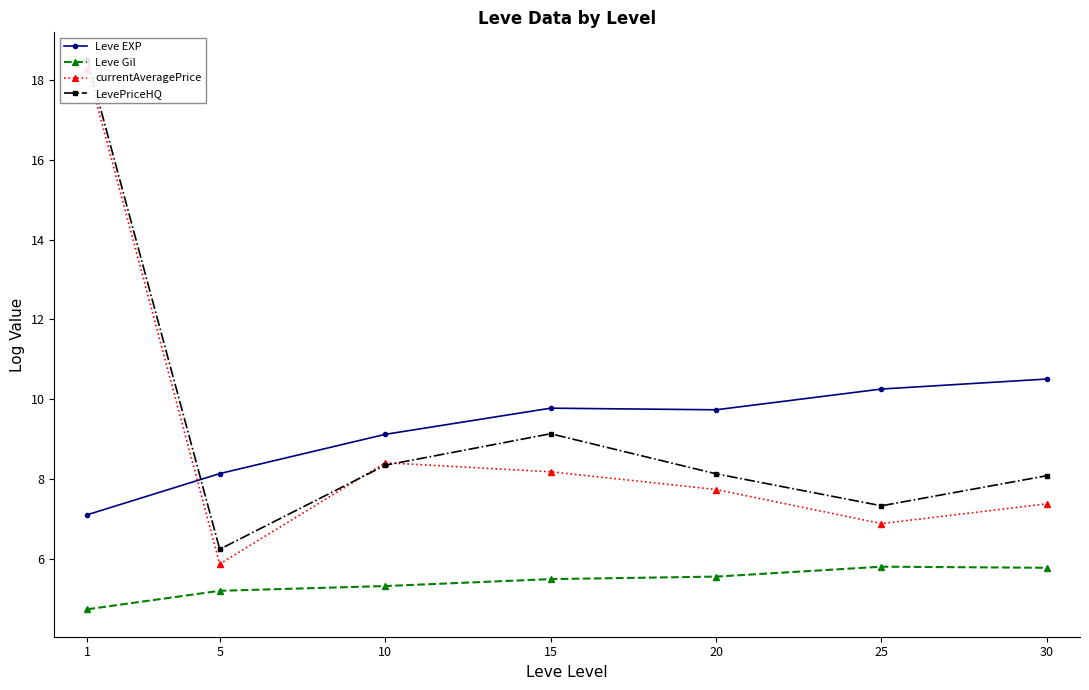

What is the sum of all currentAveragePrice values?

62.7